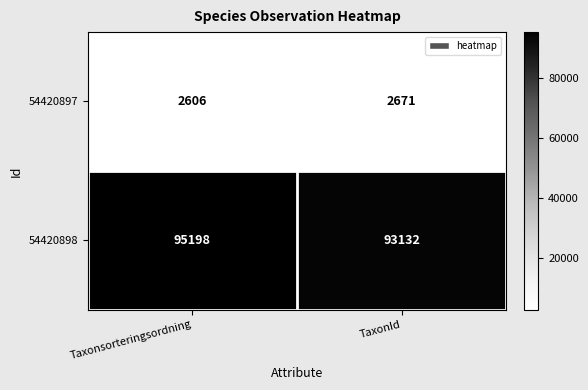

The 54420898 series shows 29264 at TaxonId. True or false?

False